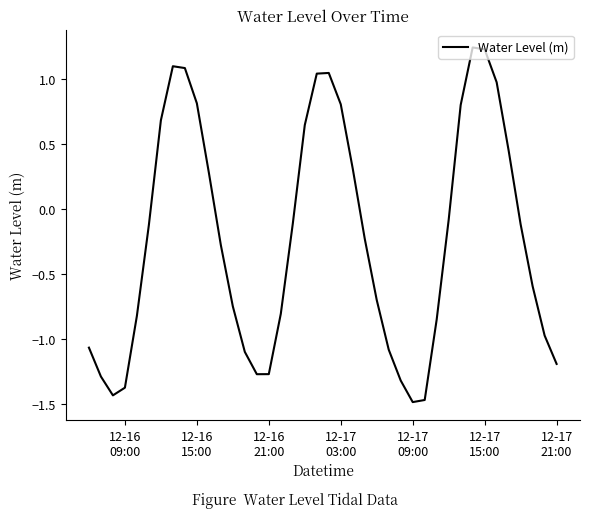

Is this an area chart (filled region under the line)?

No